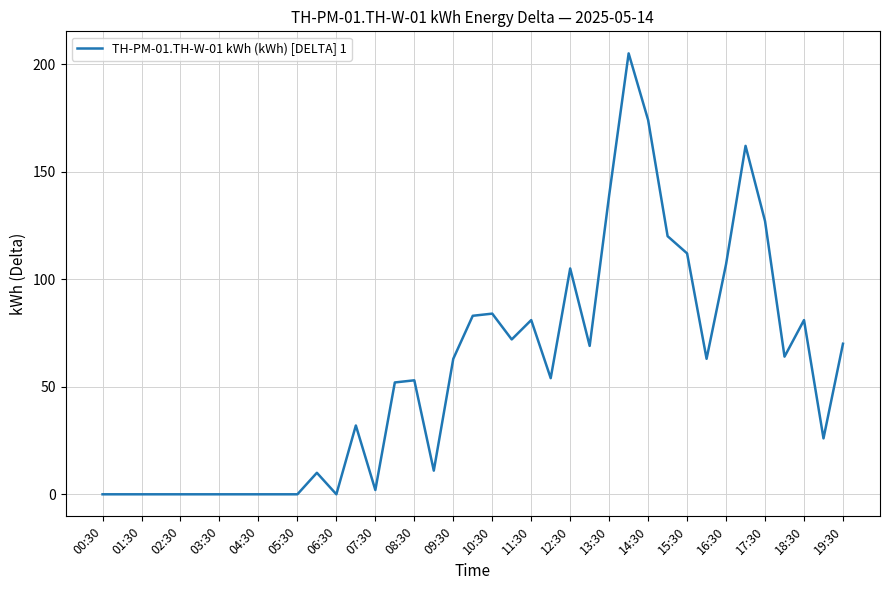

What is the maximum value shown in the chart?

205